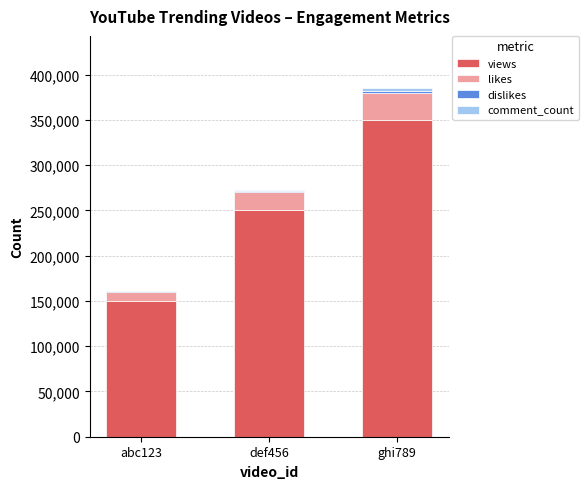

What is the maximum value for views?

350000